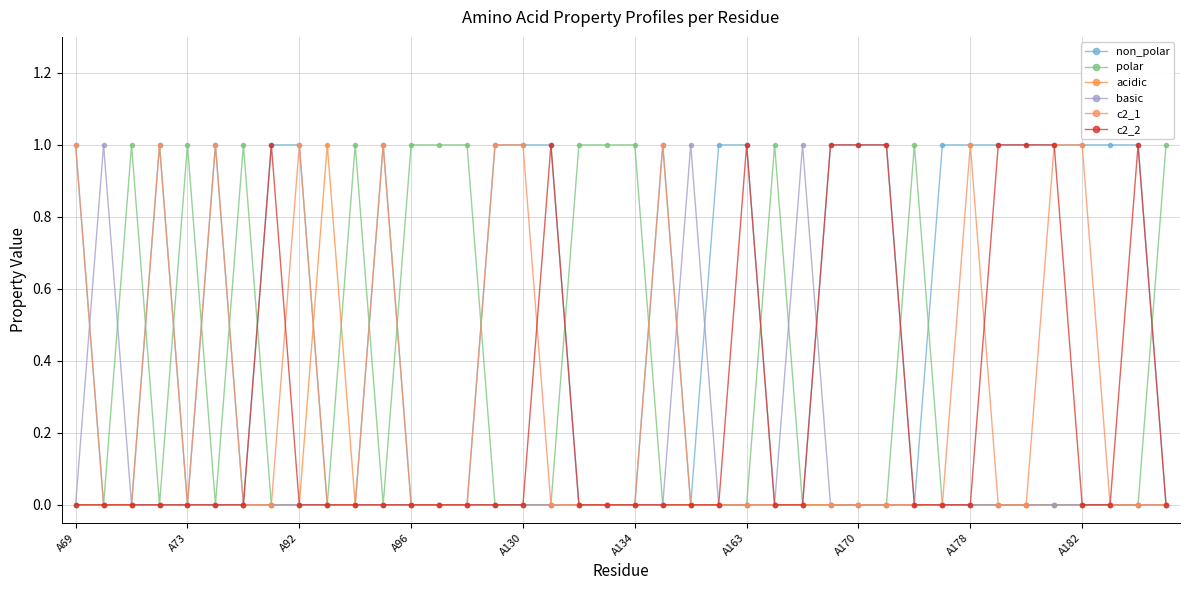

How many lines are shown in the chart?

6